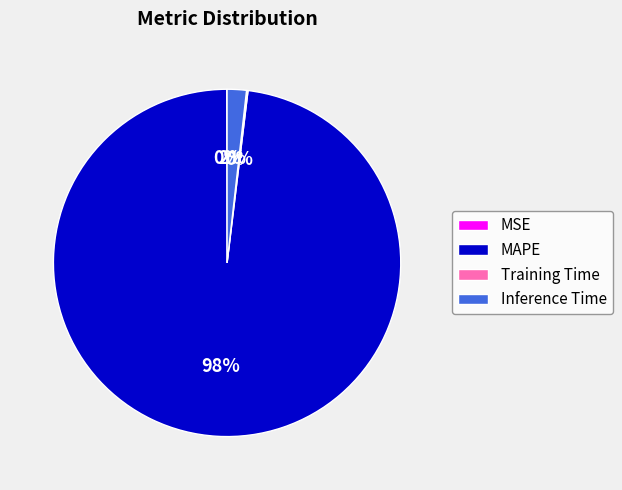

True or false: Inference Time accounts for 9% of the total.

False